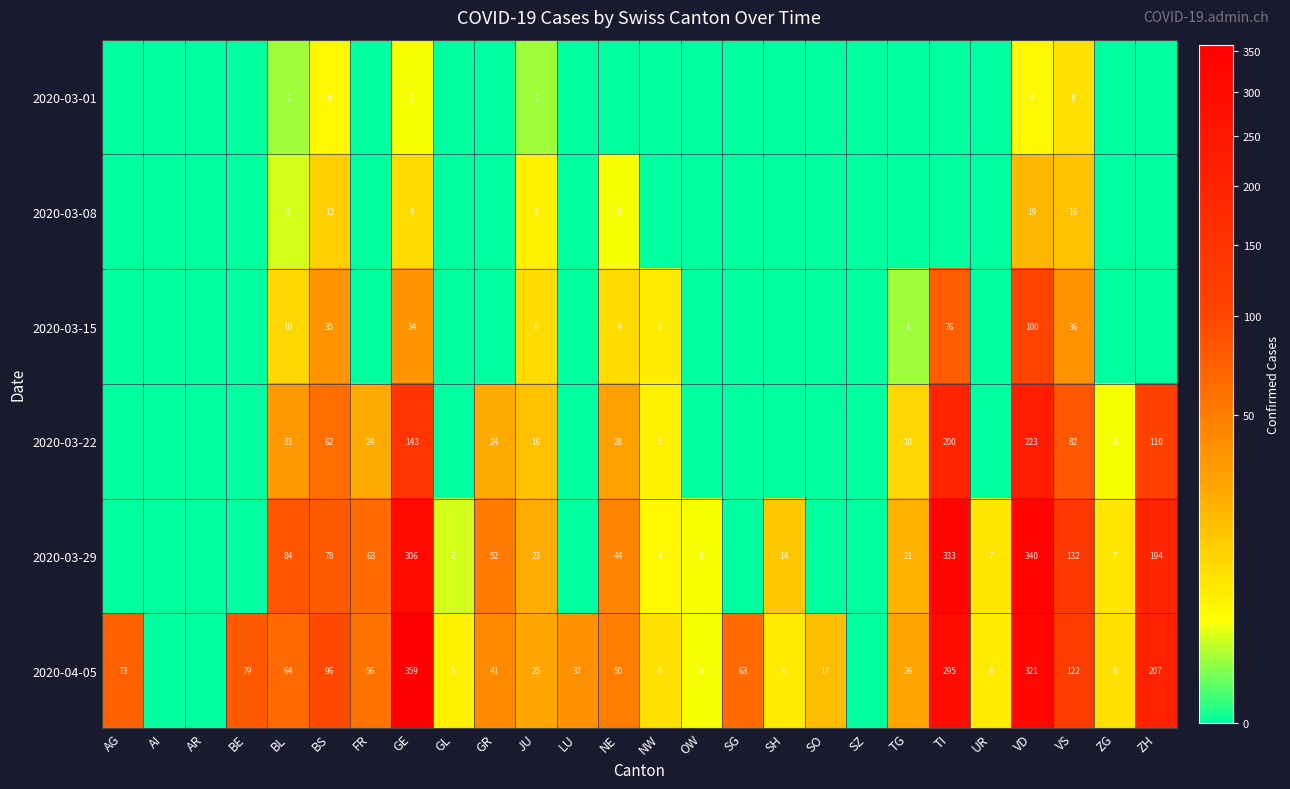

Which label corresponds to the largest value in the chart?

GE